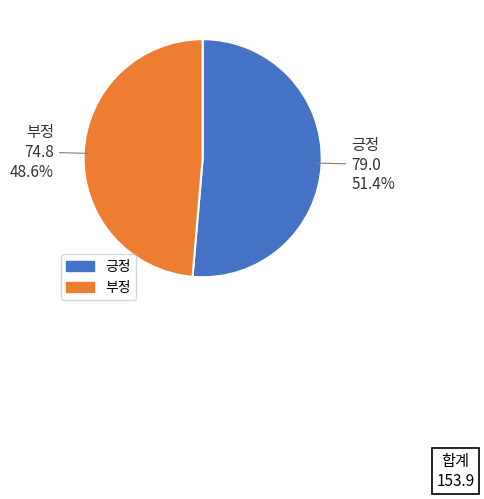

Count the number of slices in the pie.

2